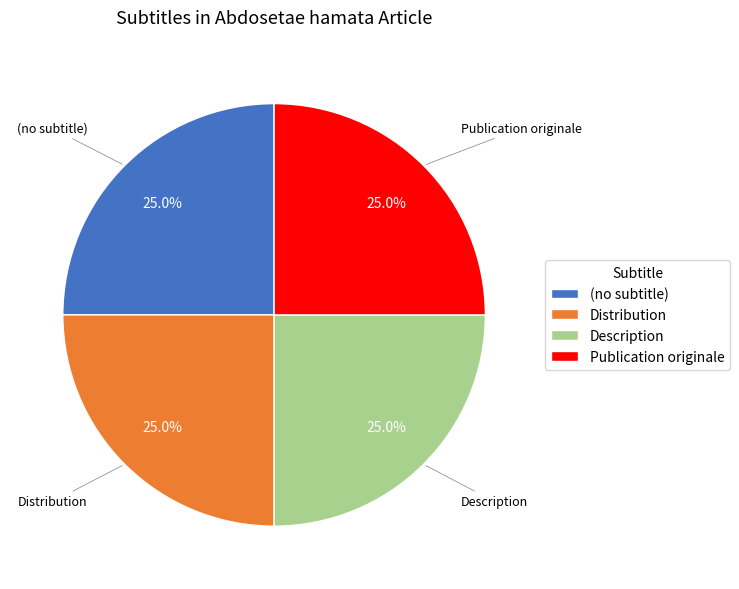

How many slices are in this pie chart?

4